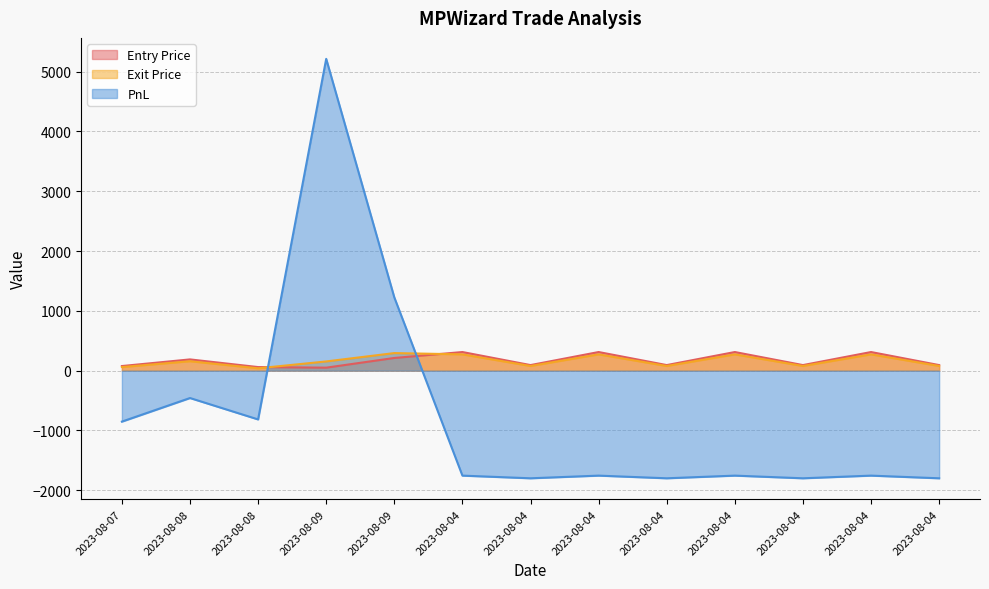

What is the sum of the Exit Price values at 2023-08-08 and 2023-08-04?

234.7